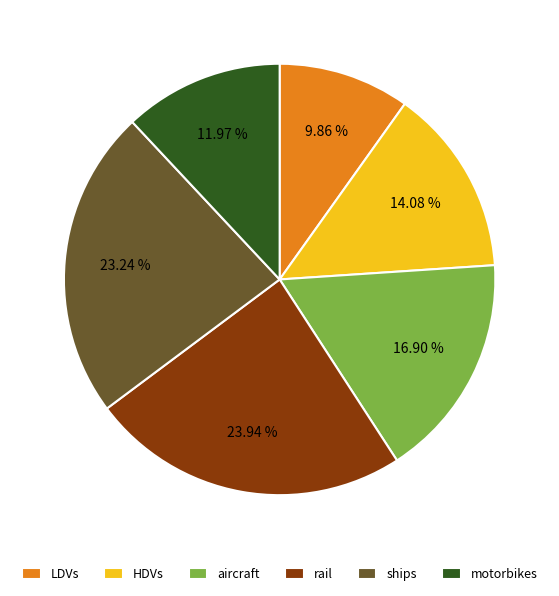

To the nearest percent, what is the average slice percentage?

17%